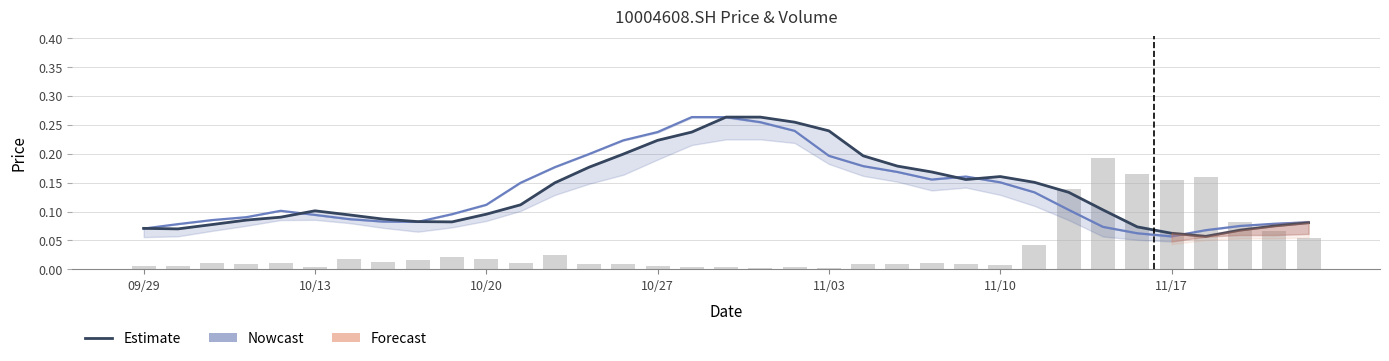

What is the difference between the maximum and minimum values in the Estimate series?

0.2